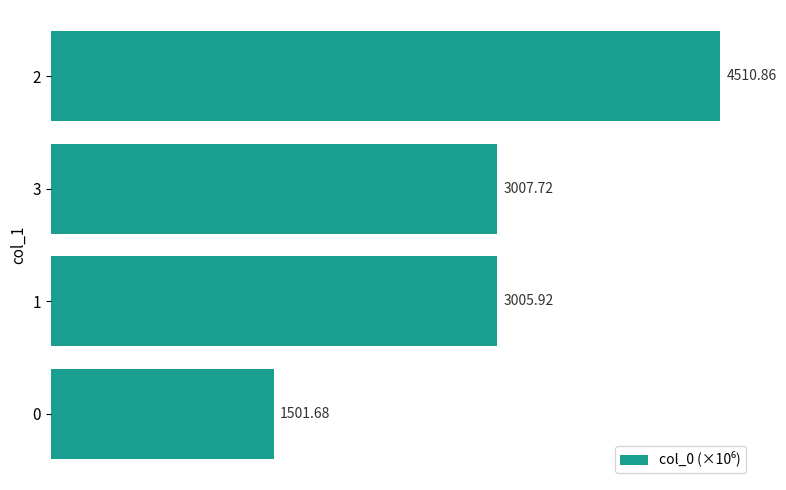

Read the value at 0.

1501.7